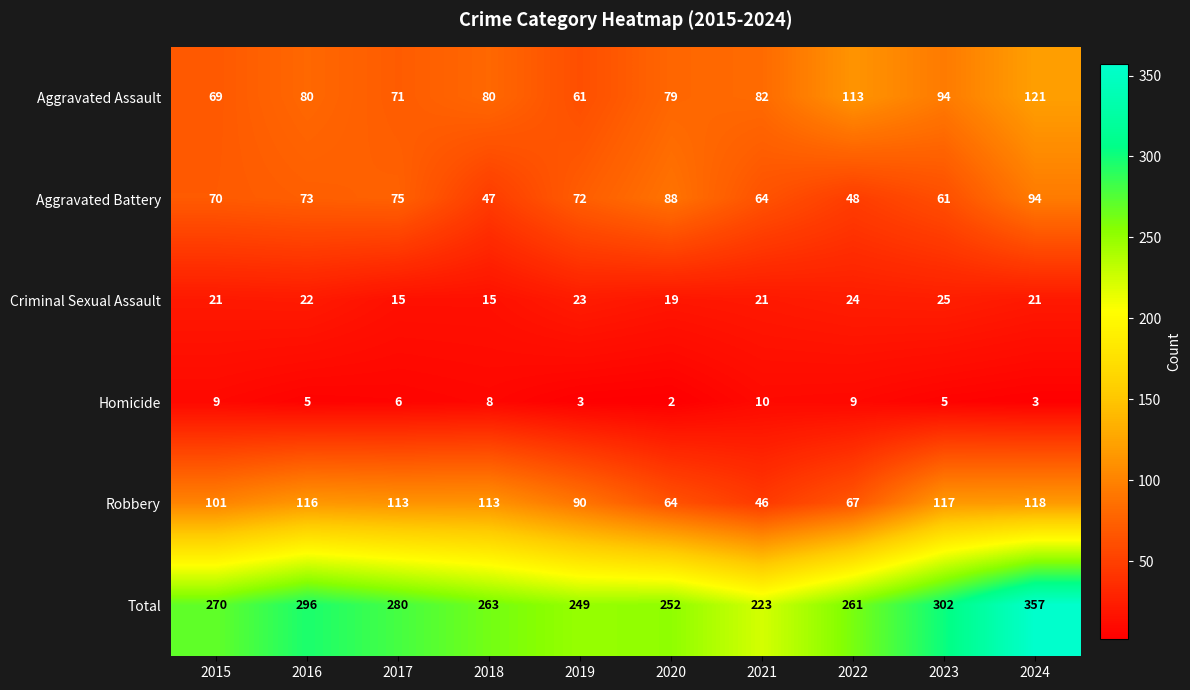

What is the minimum value for Robbery?

46